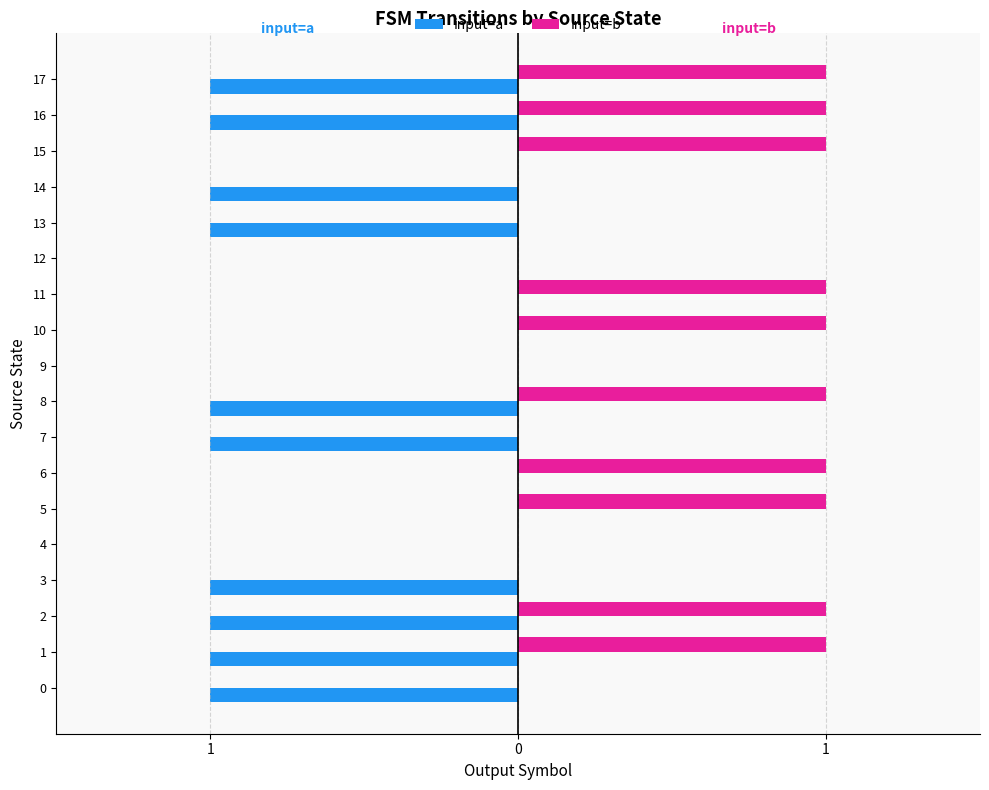

Reading right to left, extract all data points from this chart.

input=a: -1	-1	0	-1	-1	0	0	0	0	-1	-1	0	0	0	-1	-1	-1	-1
input=b: 1	1	1	0	0	0	1	1	0	1	0	1	1	0	0	1	1	0